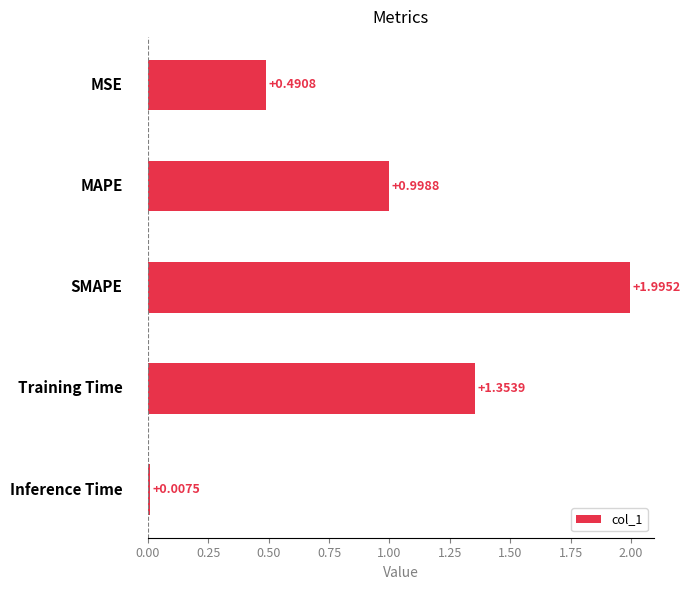

What is the difference between the second highest and second lowest values?

0.9